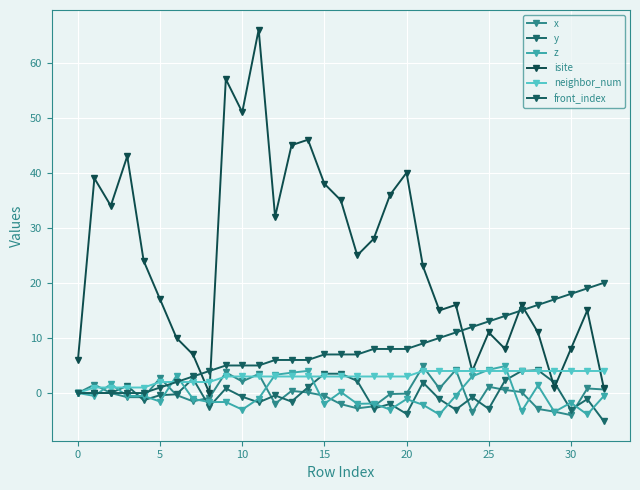

What is the greatest value displayed?

66.0